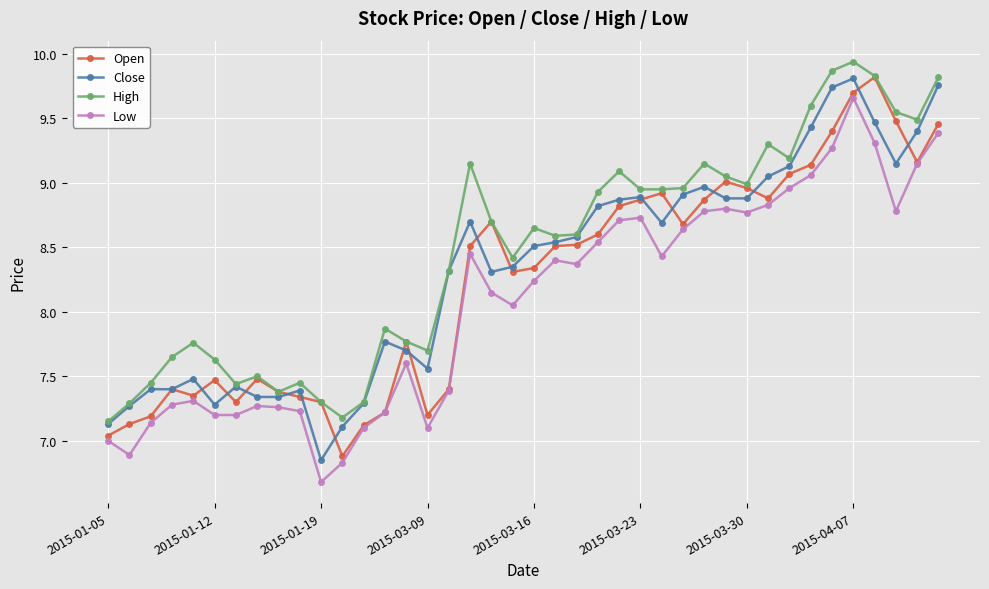

Rank the series by their average value, from lowest to highest.

Low, Open, Close, High